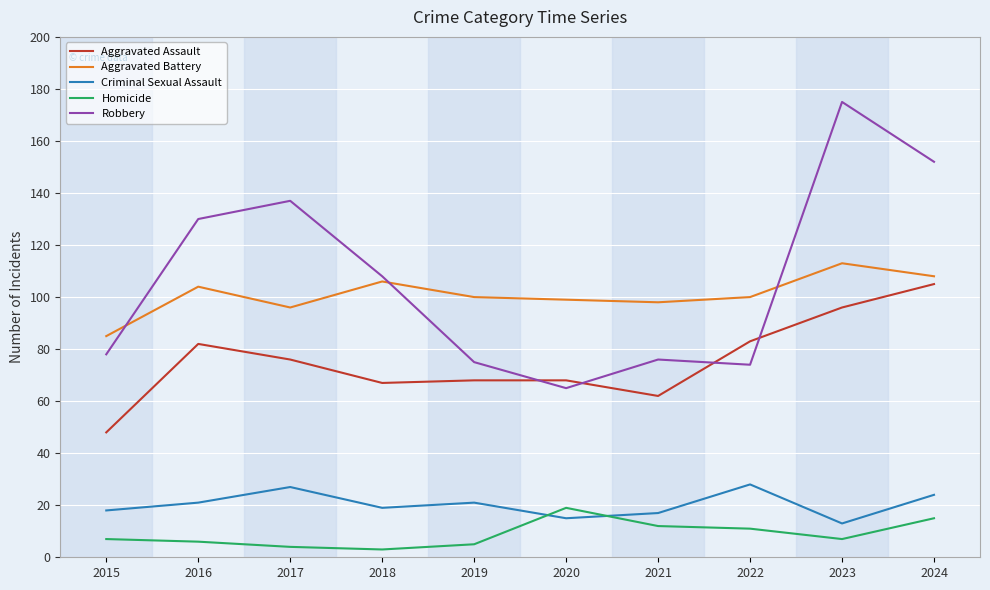

List the series in order of their peak value, lowest first.

Homicide, Criminal Sexual Assault, Aggravated Assault, Aggravated Battery, Robbery